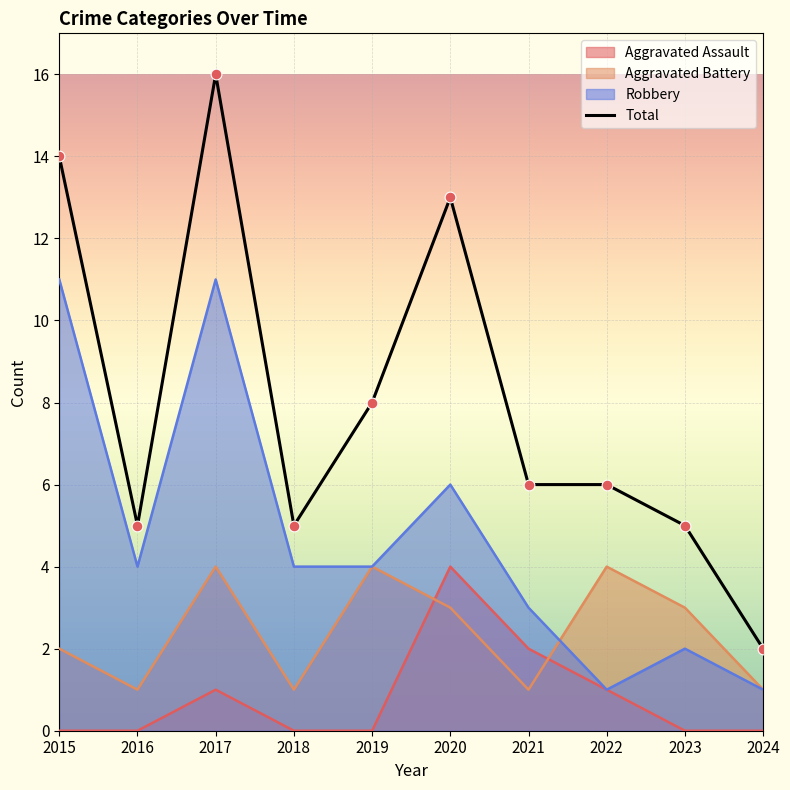

At how many categories does at least one series exceed 13?

2